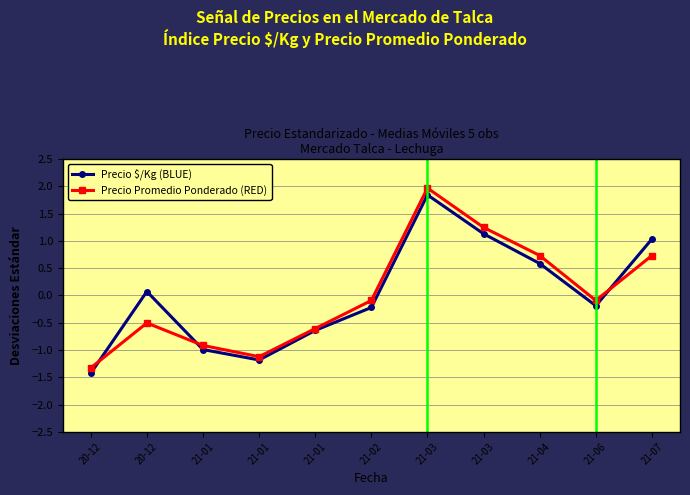

Which series has the widest spread of values?

Precio Promedio Ponderado (RED)